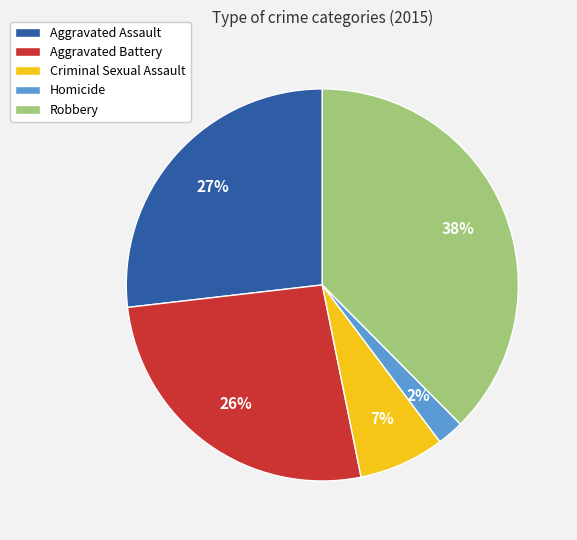

To the nearest percent, what is the difference between the Aggravated Assault and Homicide slice percentages?

25%